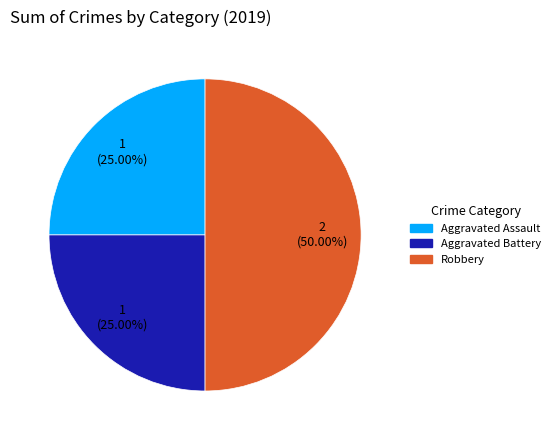

How much of the chart is everything except Robbery?

50.0%